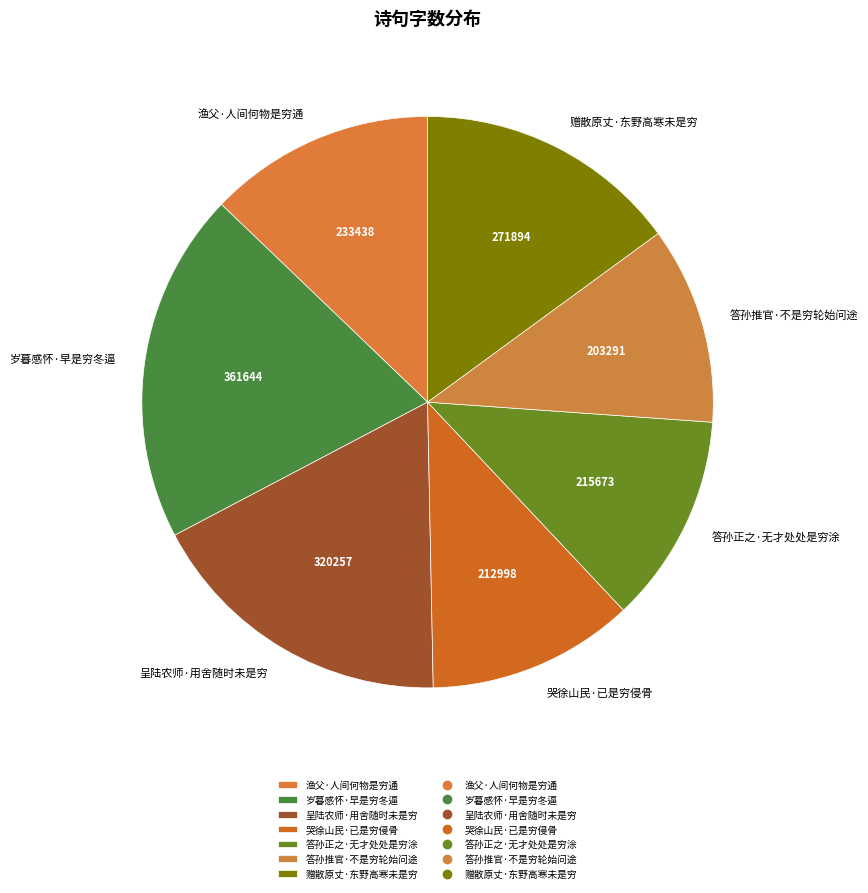

Is the sum of 岁暮感怀·早是穷冬逼 and 答孙推官·不是穷轮始问途 greater than half?

No